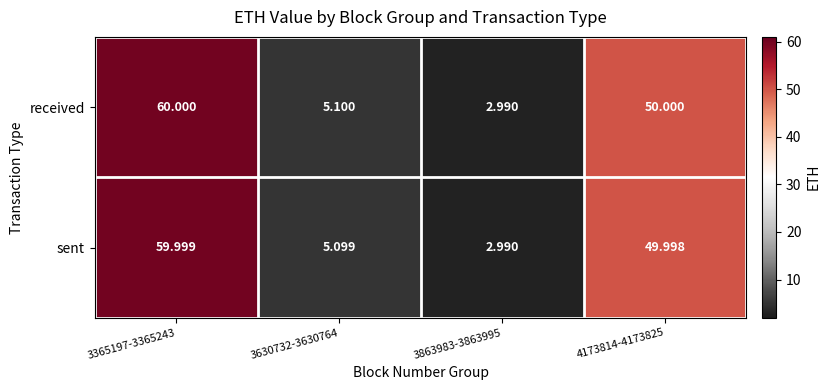

Which series has the widest spread of values?

received